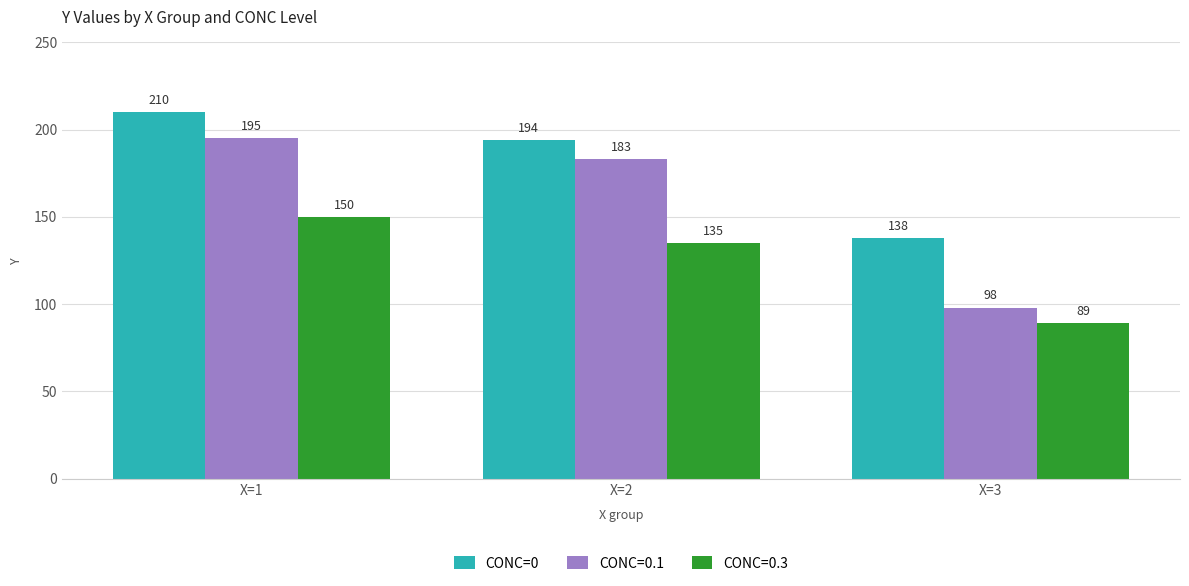

What is the difference between the highest and lowest values at X=2?

59